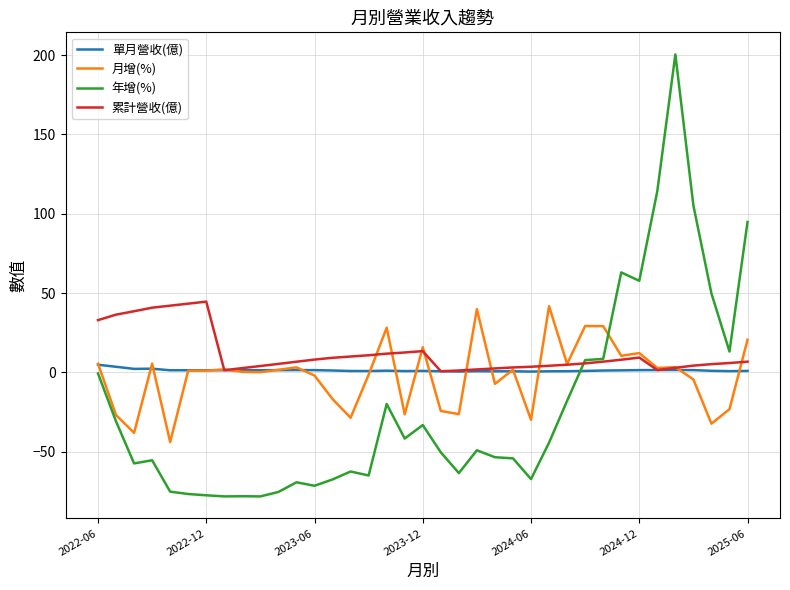

Which series ends up on top after the final intersection of 累計營收(億) and 年增(%)?

年增(%)